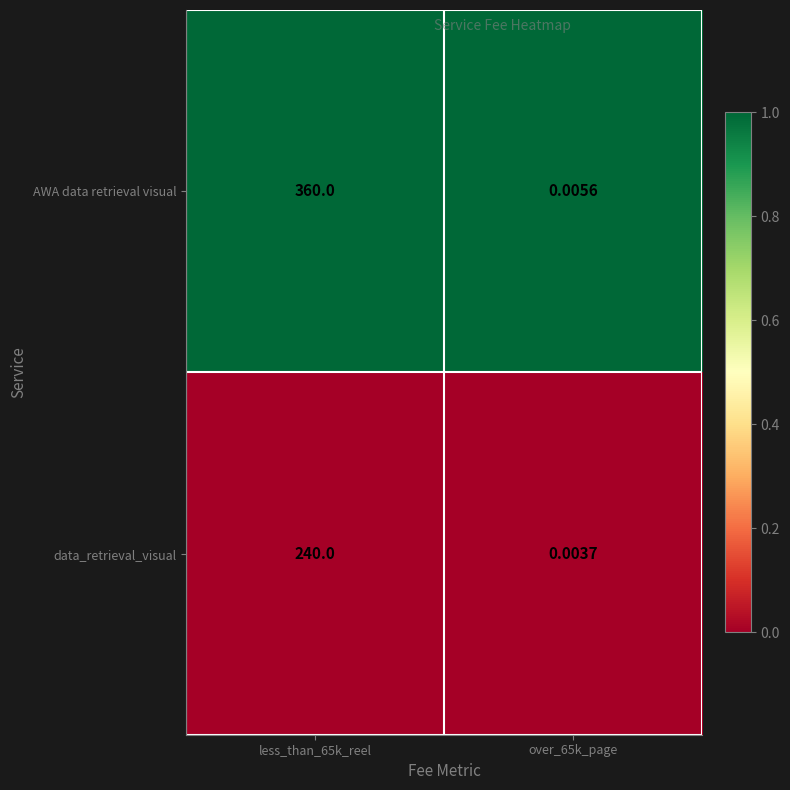

List the series in order of their peak value, highest first.

AWA data retrieval visual, data_retrieval_visual